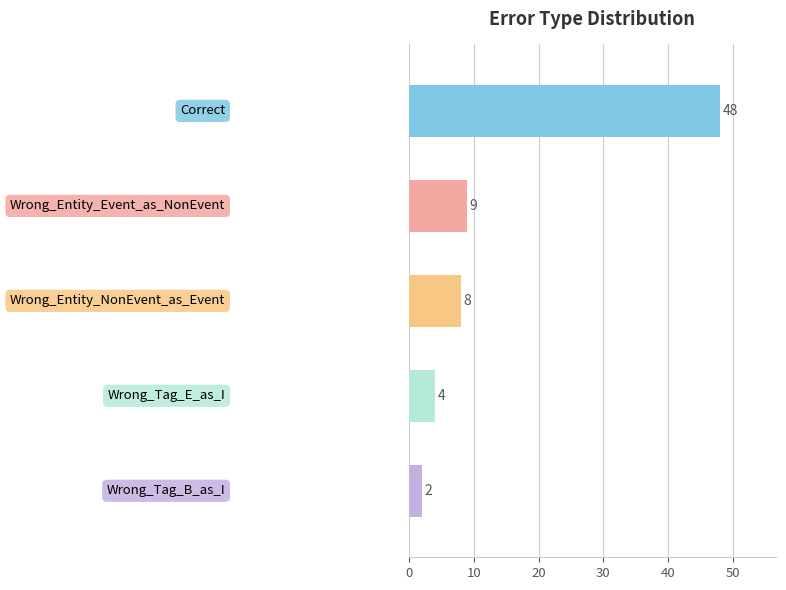

What is the minimum value shown in the chart?

2